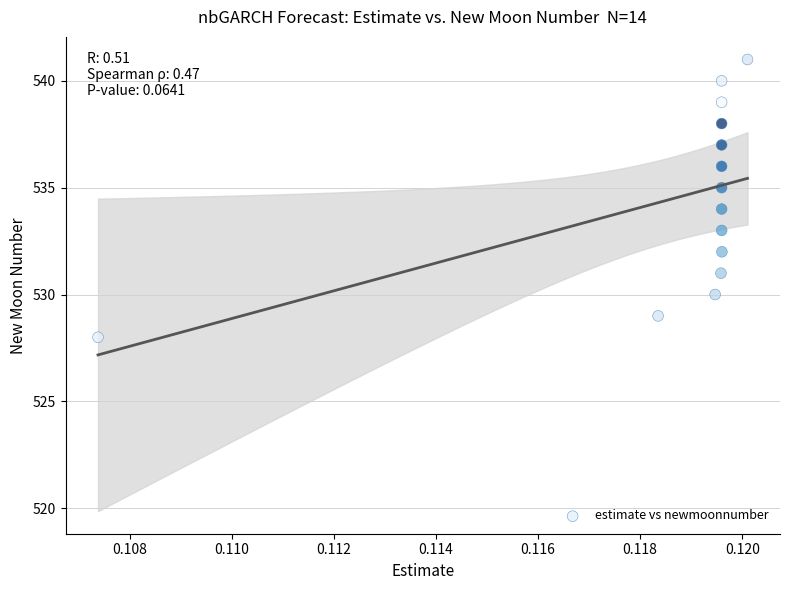

What is the range of Y values (max minus min)?

13